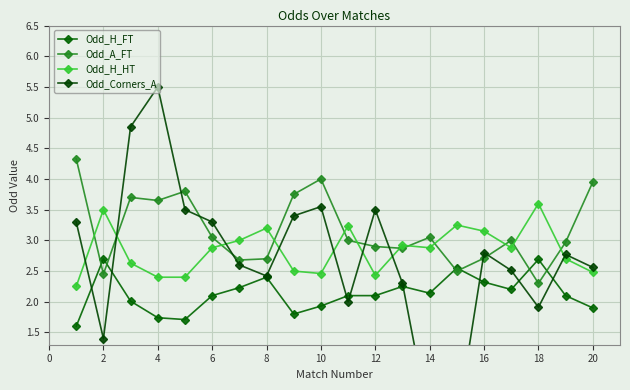

Is it true that Odd_H_FT equals 1.7 at 2?

False